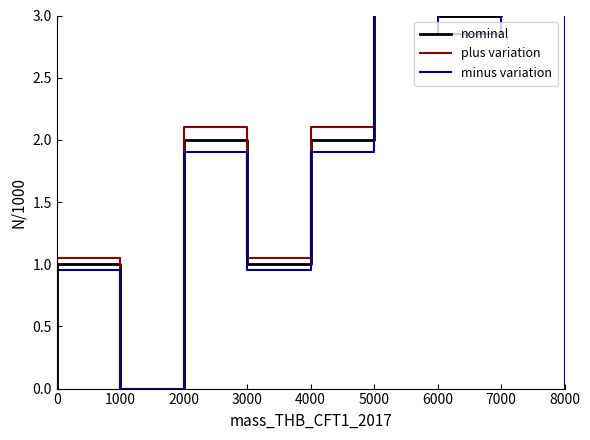

Which series changed the most between 1000 and 7000?

plus variation